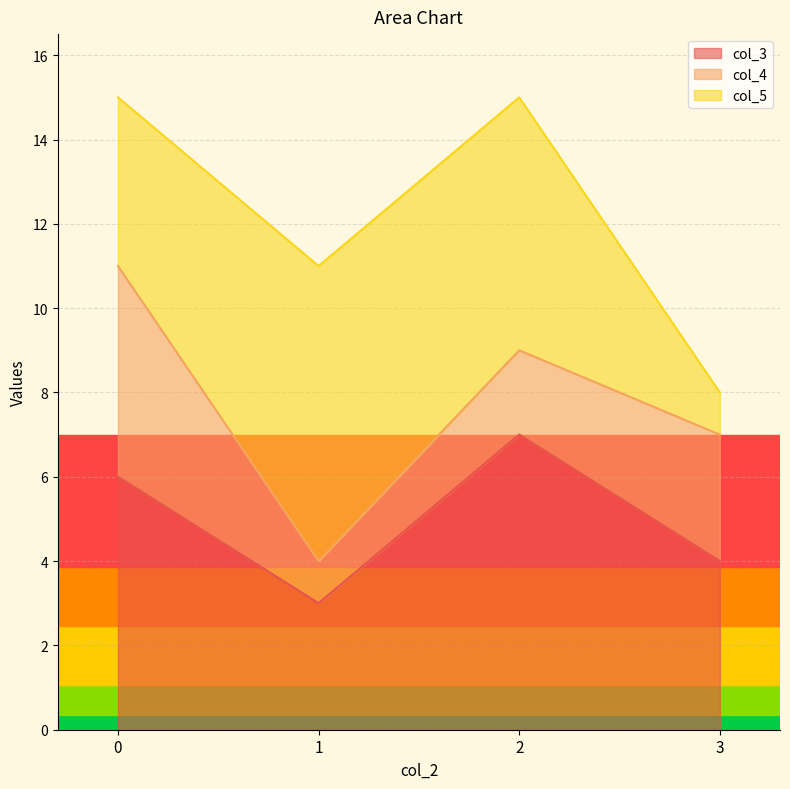

List the series in order of their peak value, highest first.

col_3, col_5, col_4